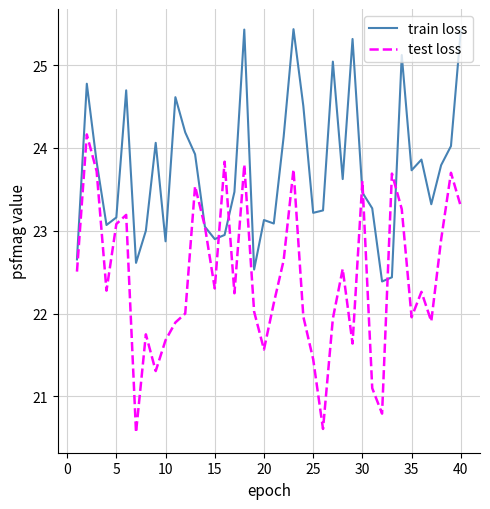

What is the greatest value displayed?

25.4